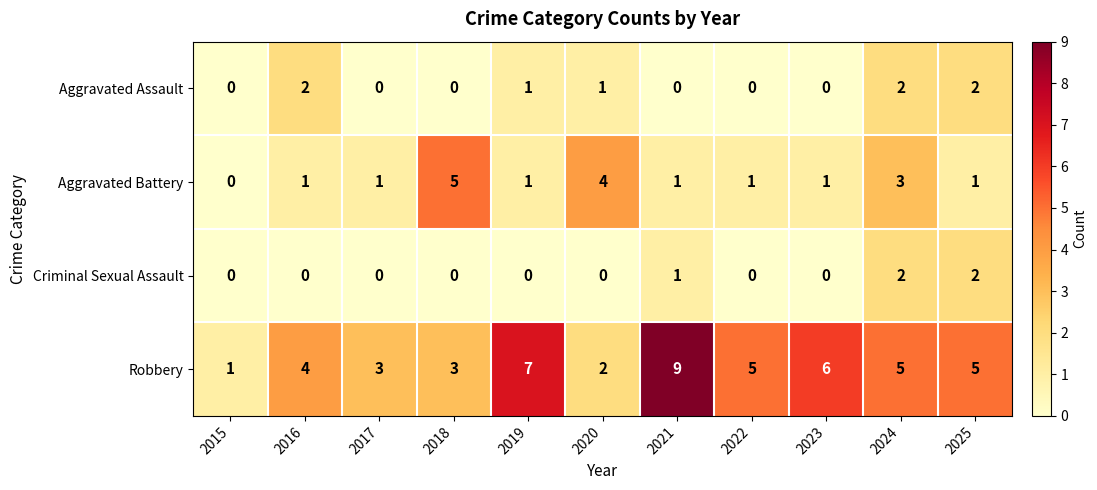

Which series has the widest spread of values?

Robbery